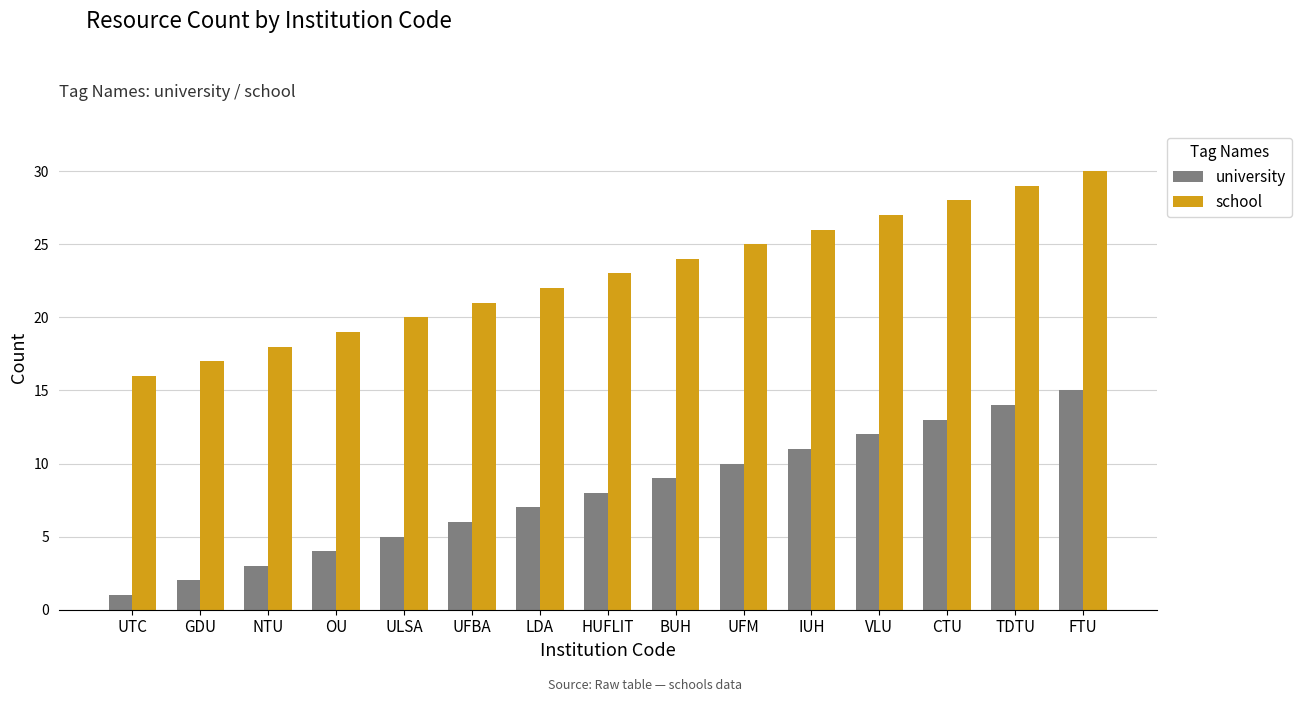

At which category is the sum across all series the highest?

FTU